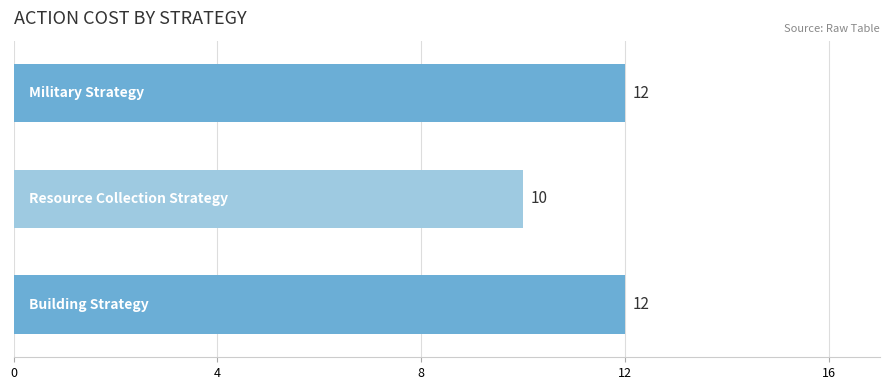

What is the average value?

11